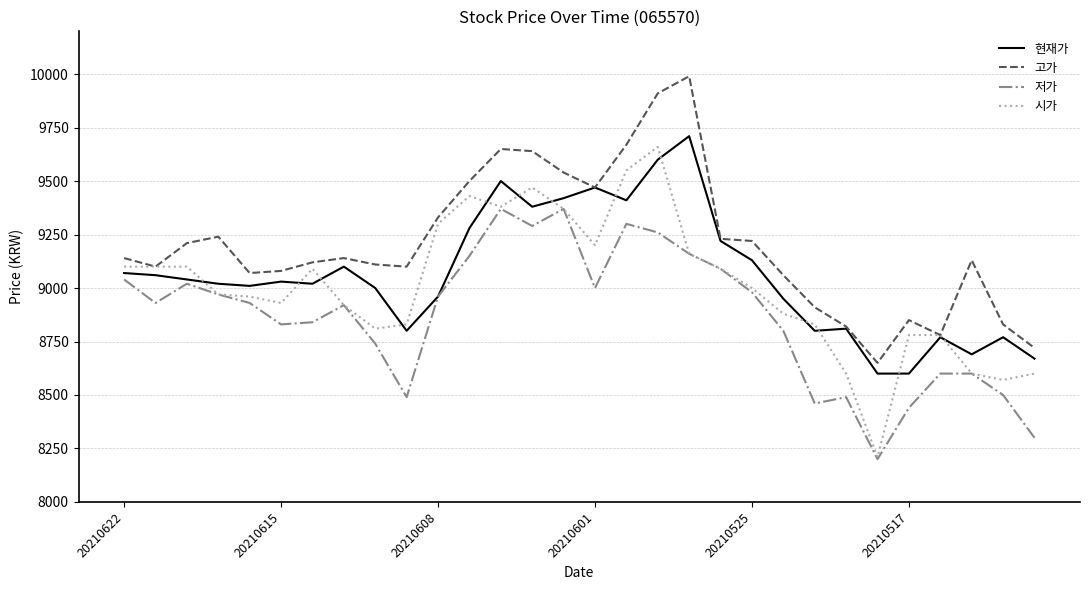

Which series has the largest total across all categories?

고가